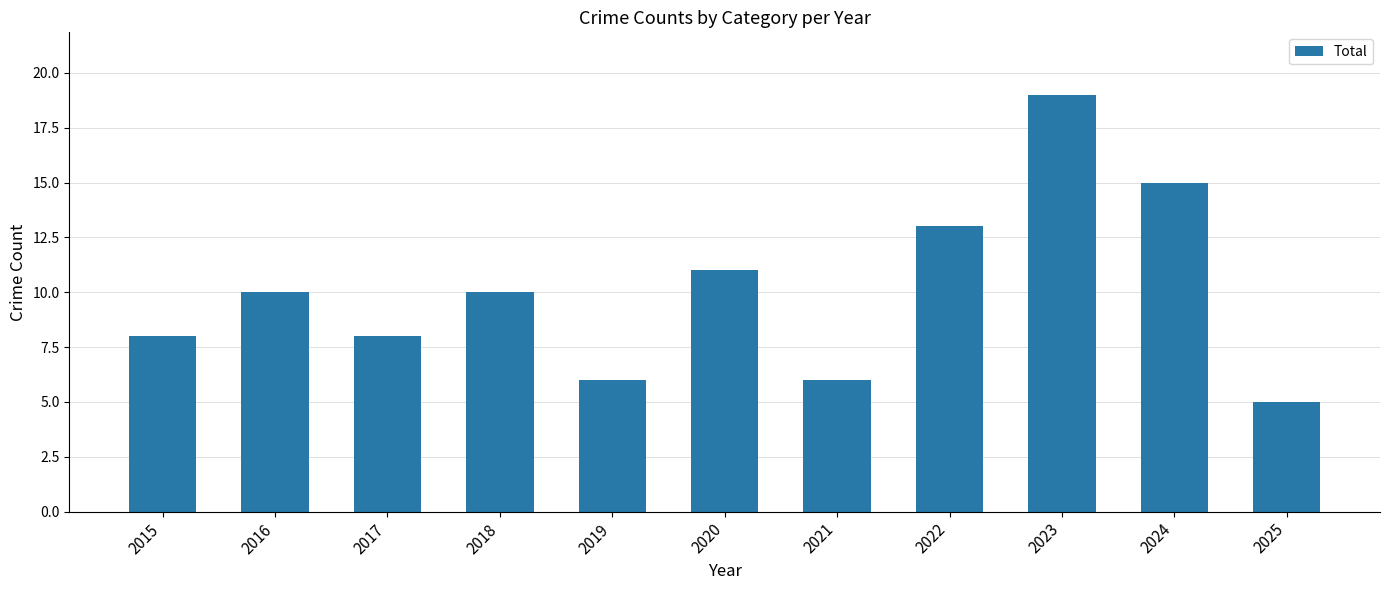

What is the difference between the maximum and minimum values?

14